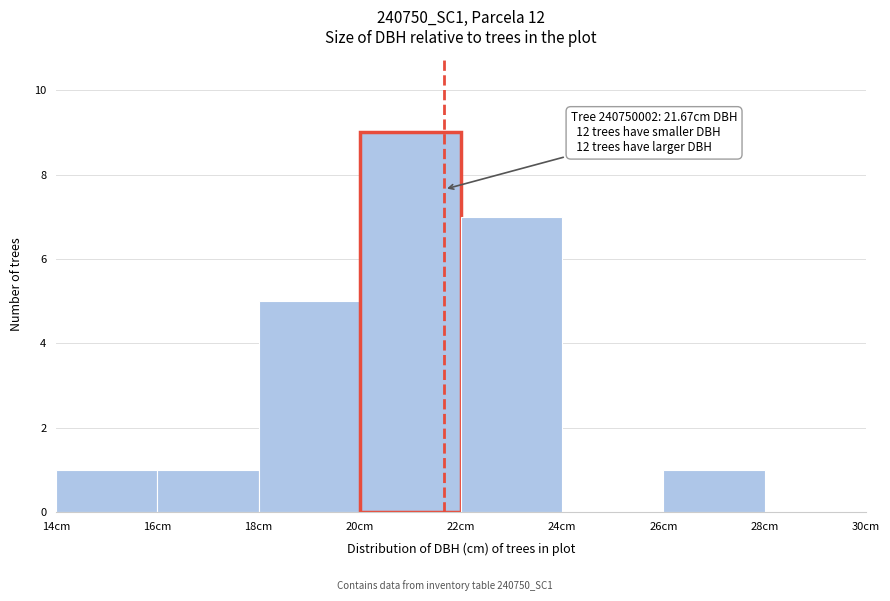

Over which range of the x-axis is the bar tallest?

20 to 22